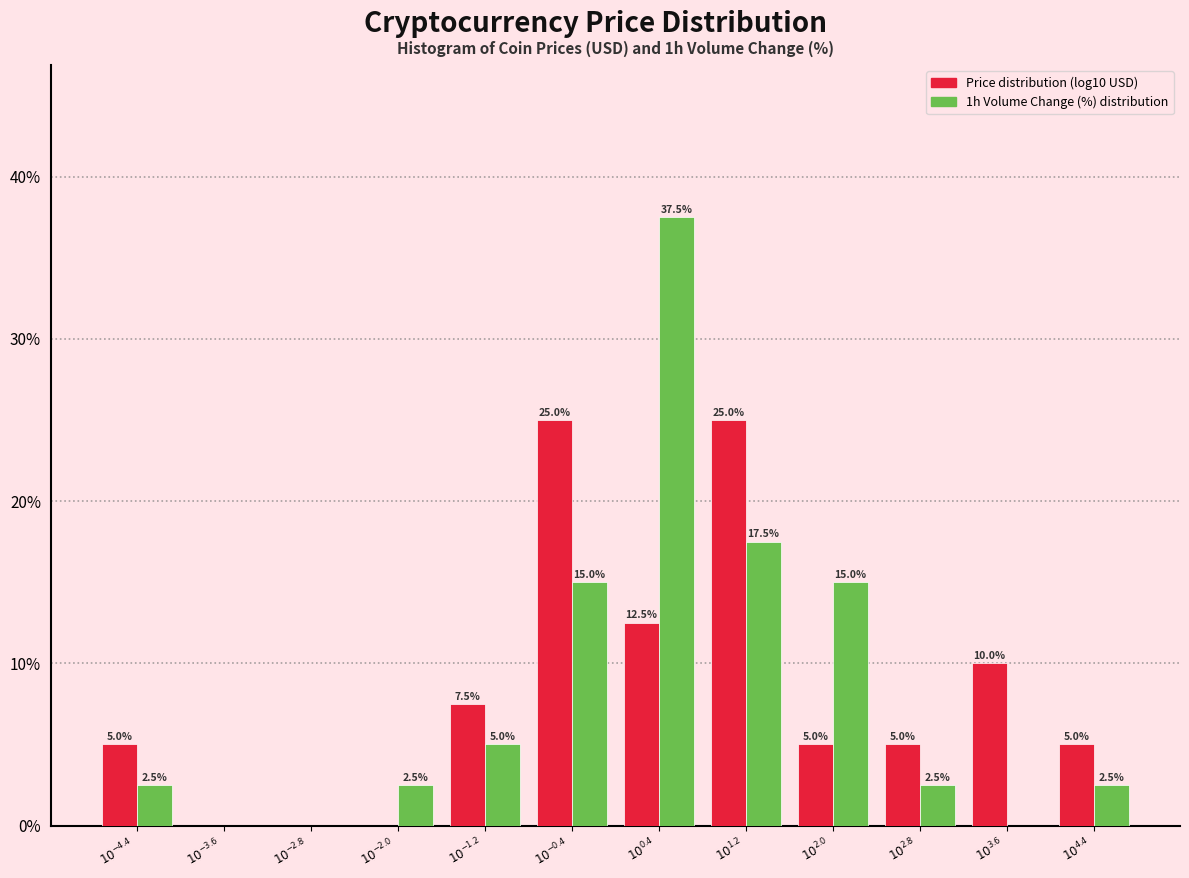

What is the maximum value shown in the chart?

37.5